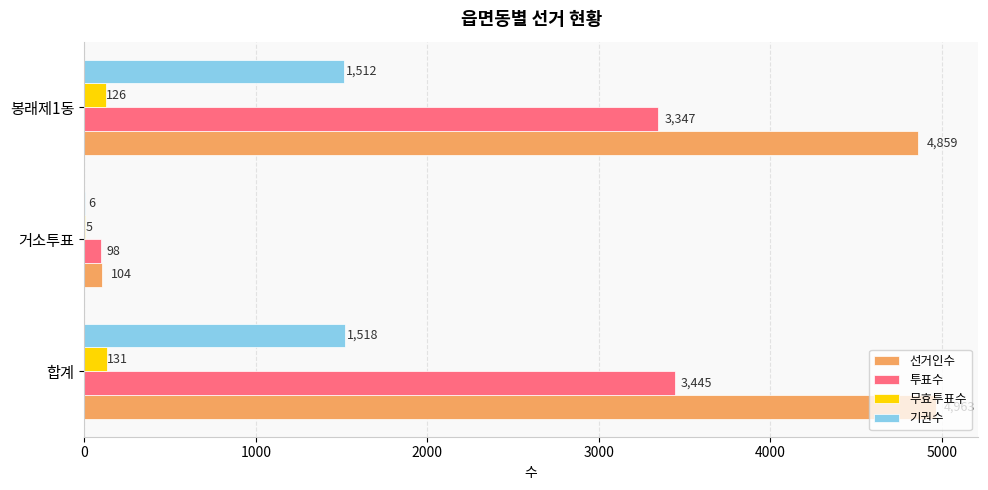

What are all the series names shown in the legend?

선거인수, 투표수, 무효투표수, 기권수